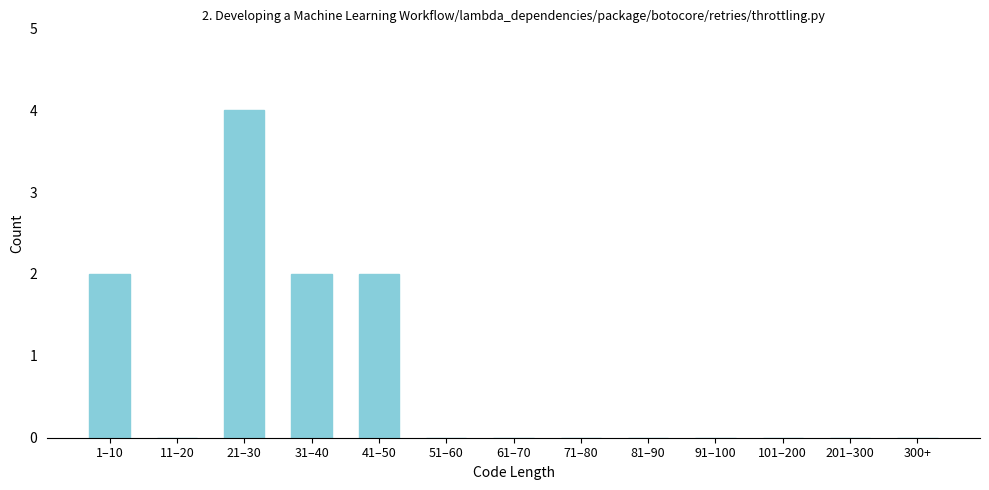

Reading left to right, list all the values displayed in this chart.

1–10=2	11–20=0	21–30=4	31–40=2	41–50=2	51–60=0	61–70=0	71–80=0	81–90=0	91–100=0	101–200=0	201–300=0	300+=0